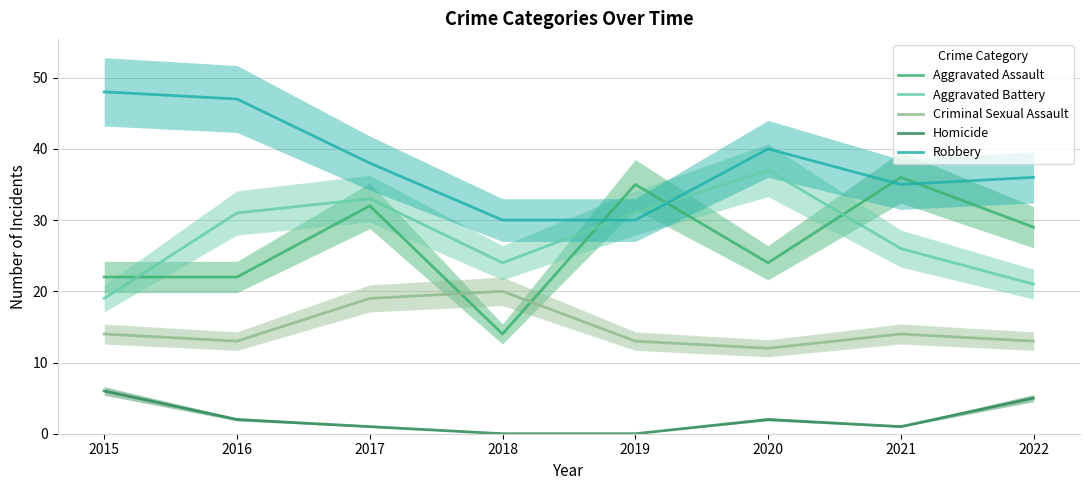

After their last crossing, which series has the higher values: Aggravated Assault or Aggravated Battery?

Aggravated Assault